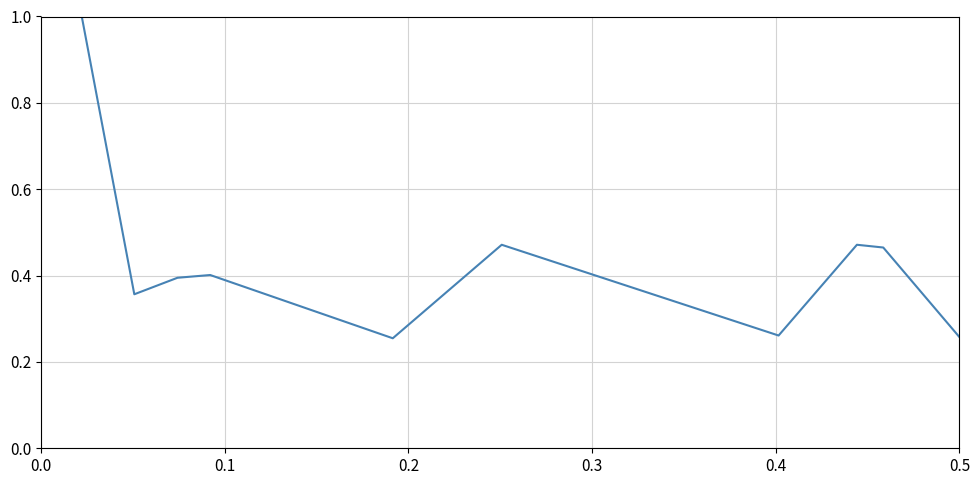

What is the difference between the maximum and minimum values?

0.7